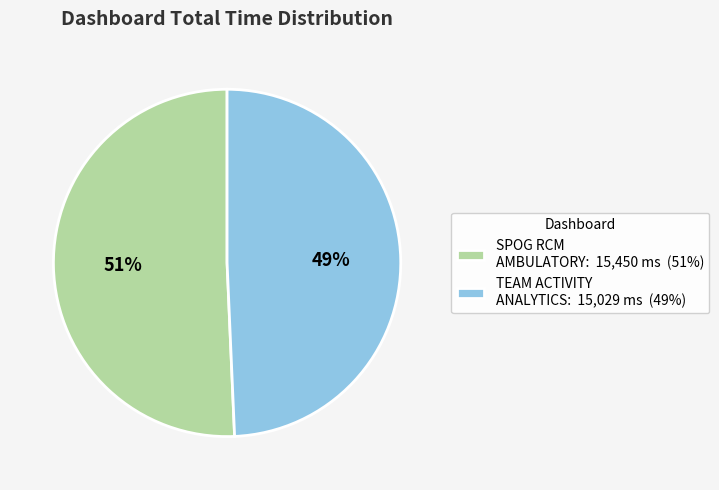

Which slice is the largest?

SPOG RCM AMBULATORY: 15,450 ms (51%)